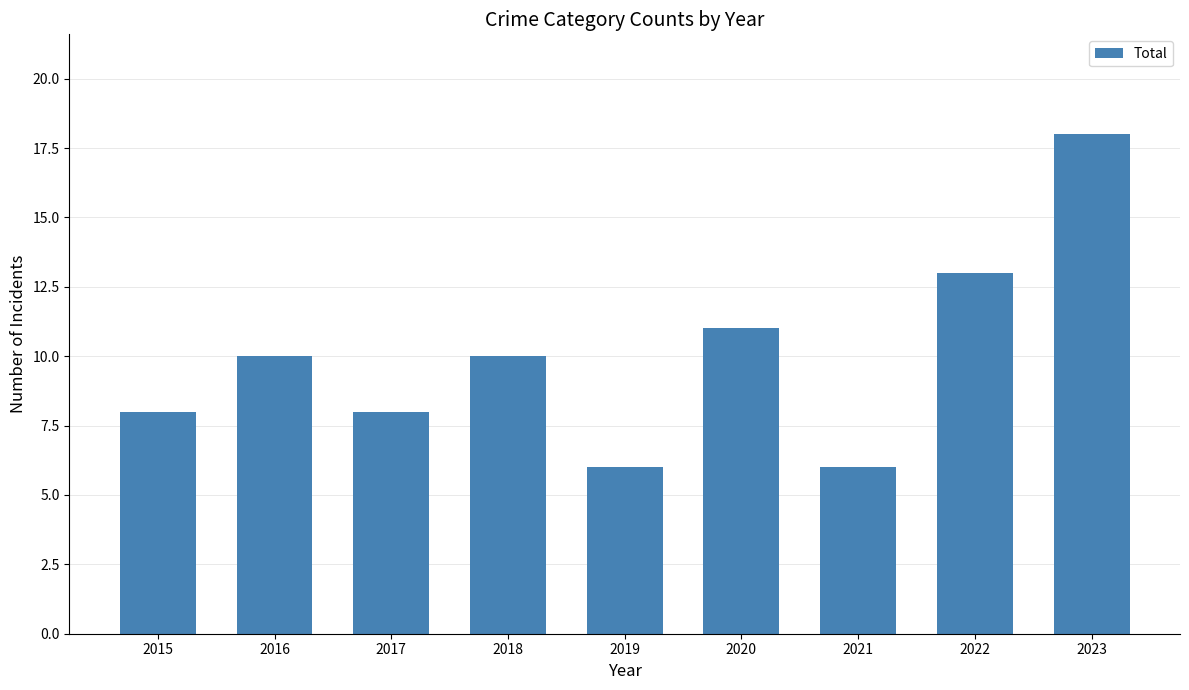

The value at 2022 is 13. True or false?

True